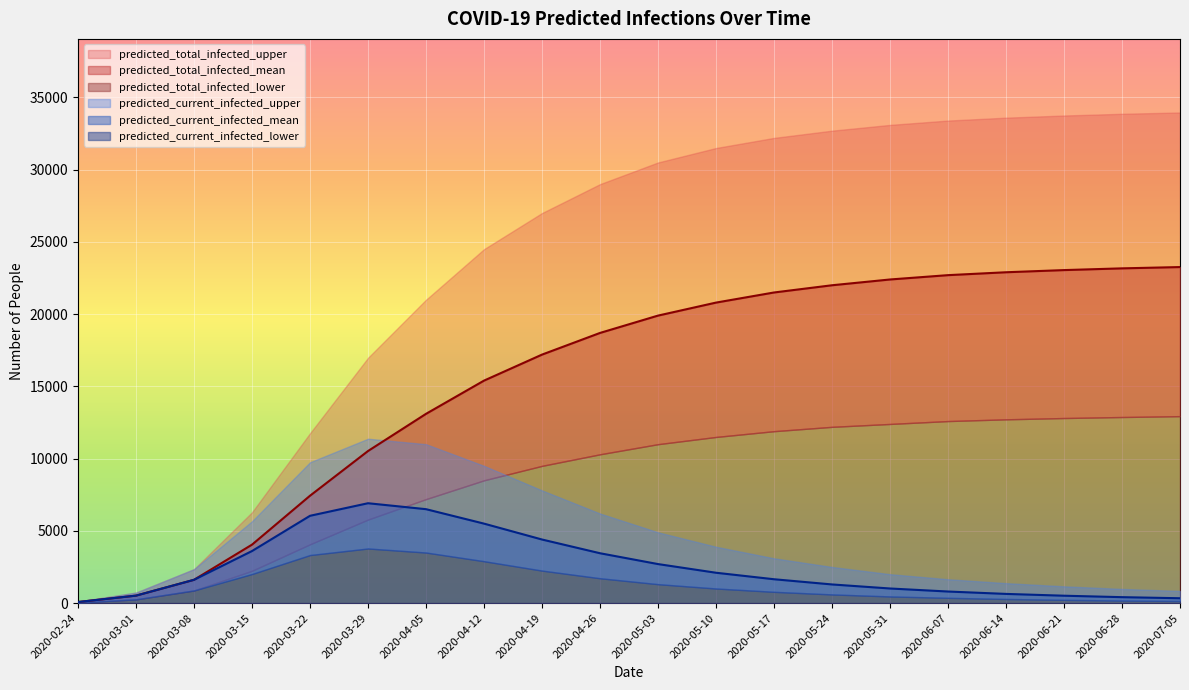

Rank the series at 2020-03-15 from highest to lowest value.

predicted_total_infected_upper, predicted_current_infected_upper, predicted_total_infected_mean, predicted_current_infected_mean, predicted_total_infected_lower, predicted_current_infected_lower